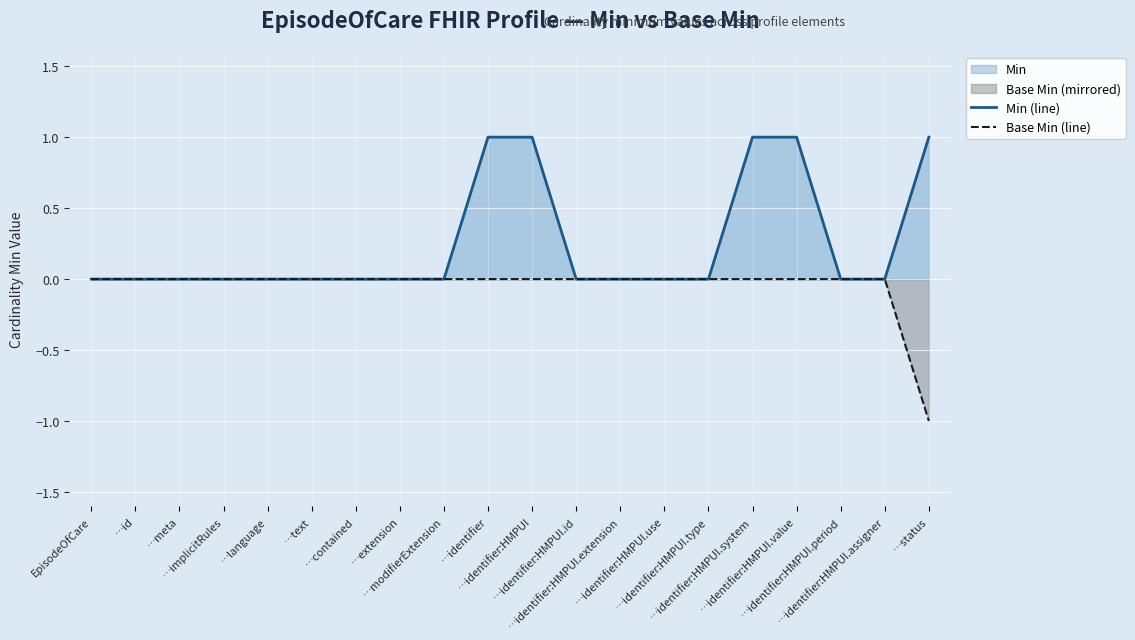

List the series in order of their peak value, lowest first.

Base Min (line), Min (line)